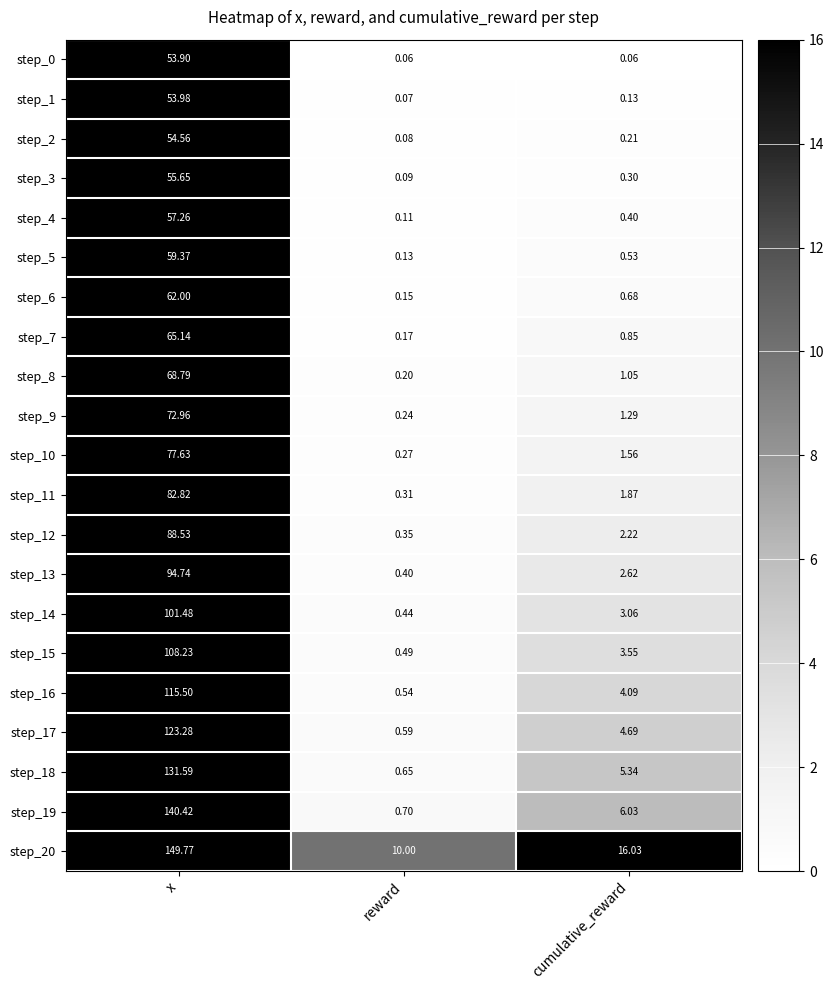

Which category has the lowest value in the step_9 series?

reward